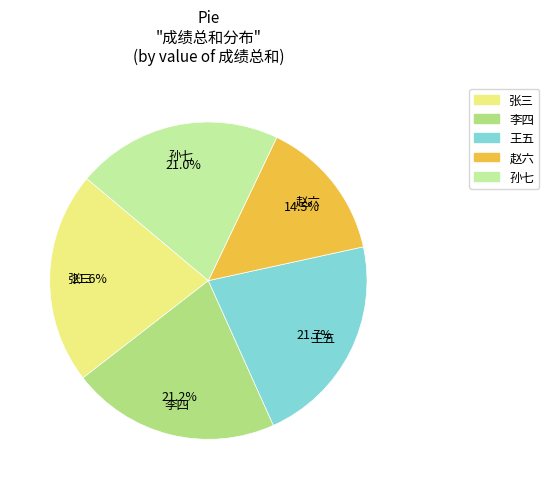

What percentage is NOT represented by 孙七?

79.0%